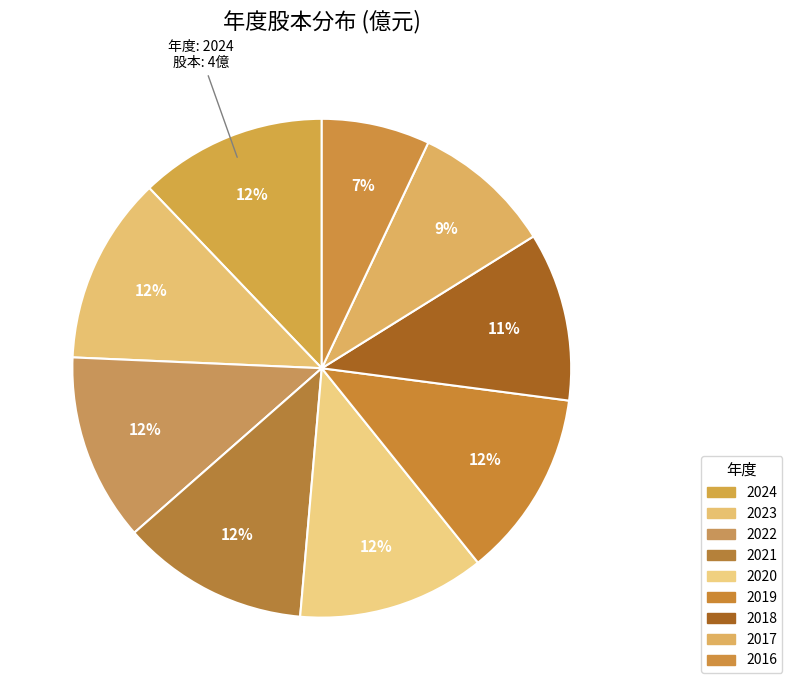

Between 2024 and 2017, which is larger?

2024